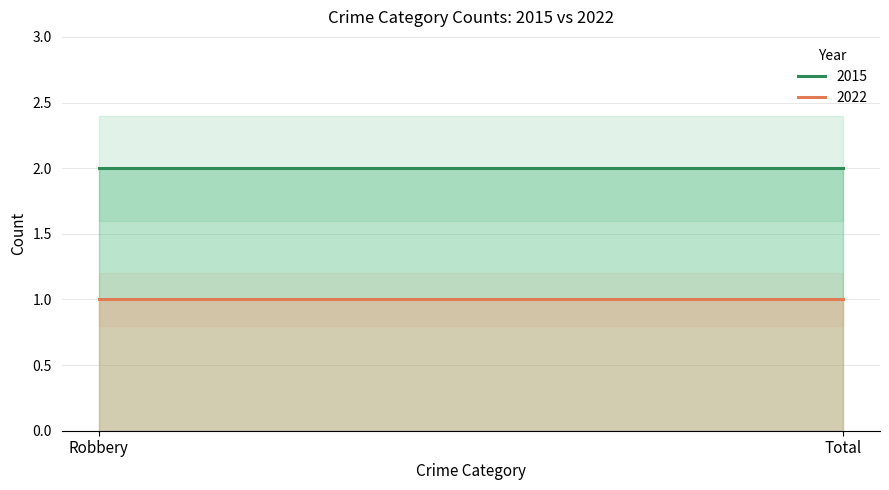

True or false: 2015 has a value of 4 at Robbery.

False